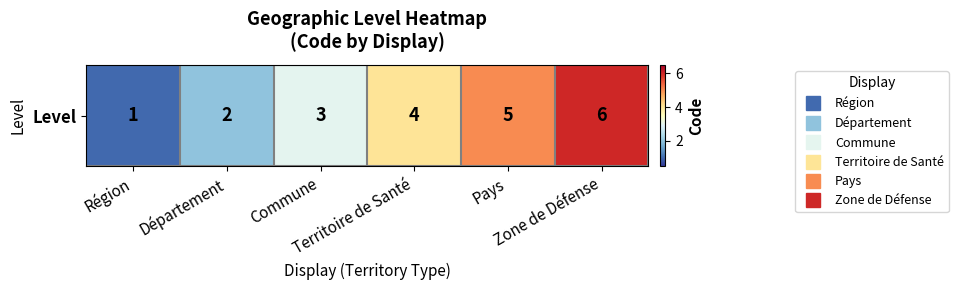

List the labels in order of value, largest first.

Zone de Défense, Pays, Territoire de Santé, Commune, Département, Région